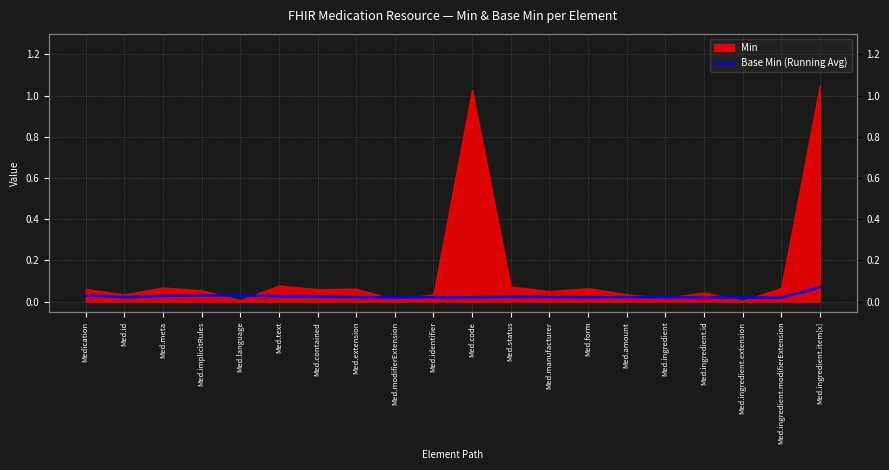

Which label corresponds to the largest value in the chart?

Med.ingredient.item[x]